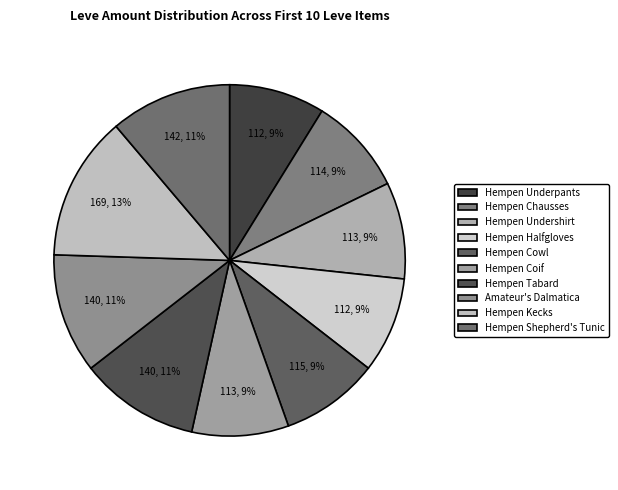

To the nearest percent, what is the difference between the largest and smallest slice percentages?

4%